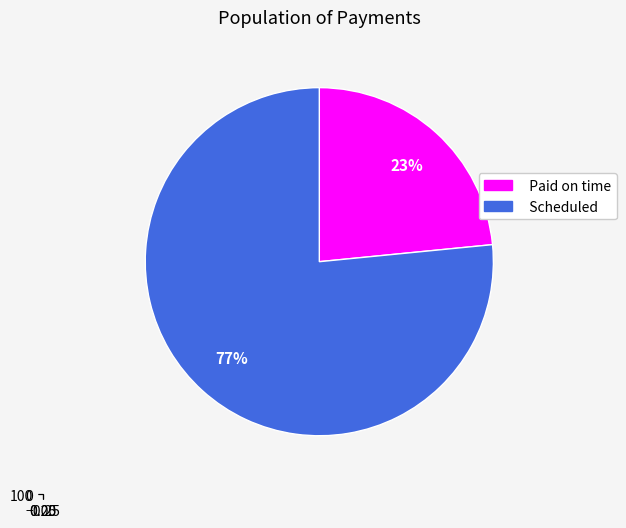

To the nearest percent, what is the average slice percentage?

50%